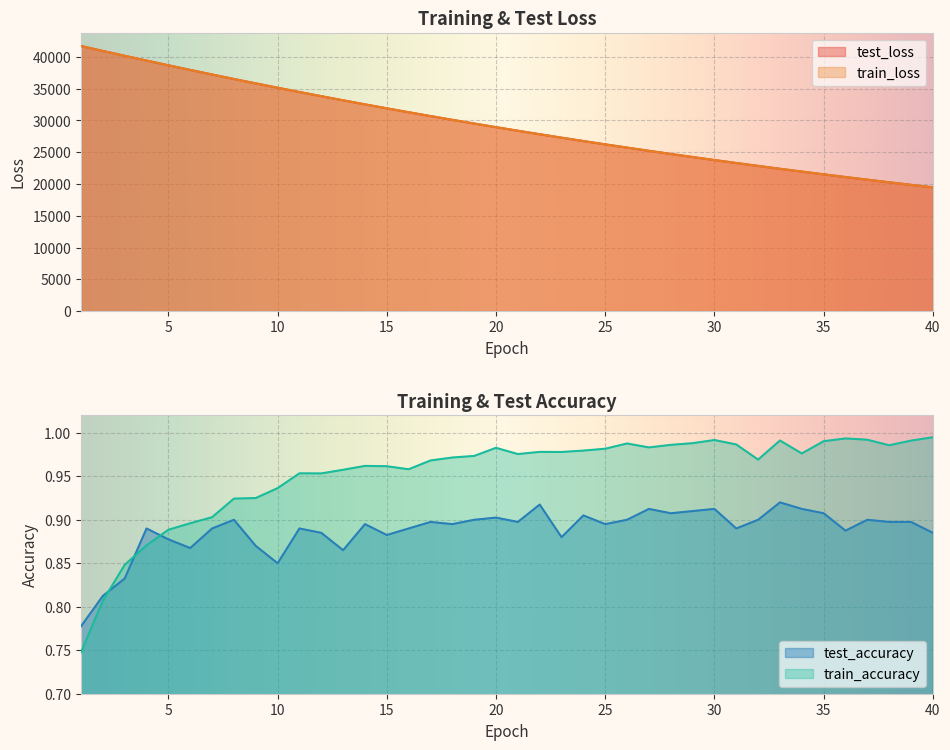

Which series has the largest range (max minus min)?

train_loss